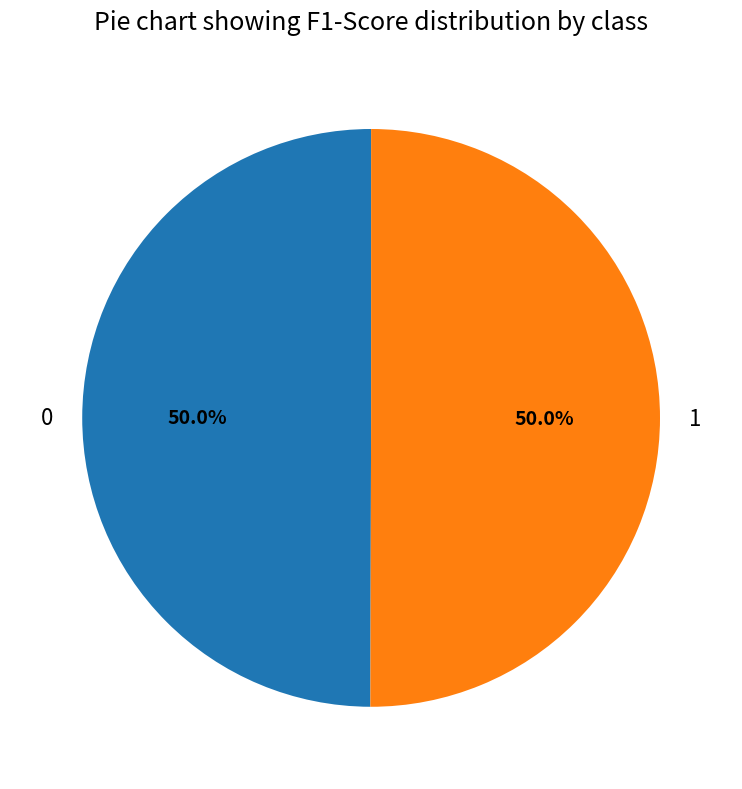

How many slices are in this pie chart?

2